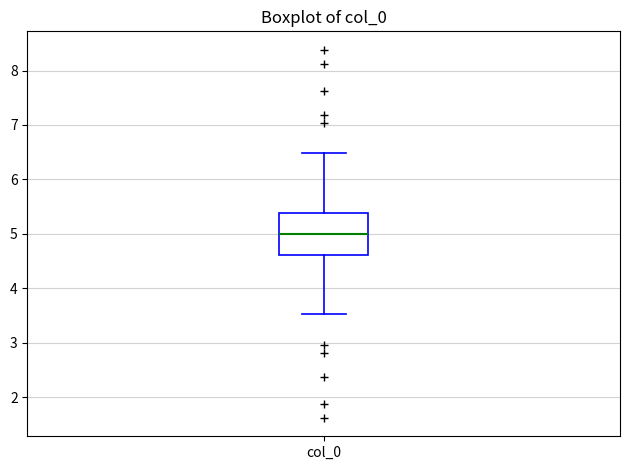

Transcribe this box plot: give where the median line is, the range the box spans, and where the two whiskers end, as read against the y-axis. The values are not printed on the chart, so give them approximately, as read against the axis.

median 5.0, box 4.6 to 5.4, whiskers 3.5 to 6.5